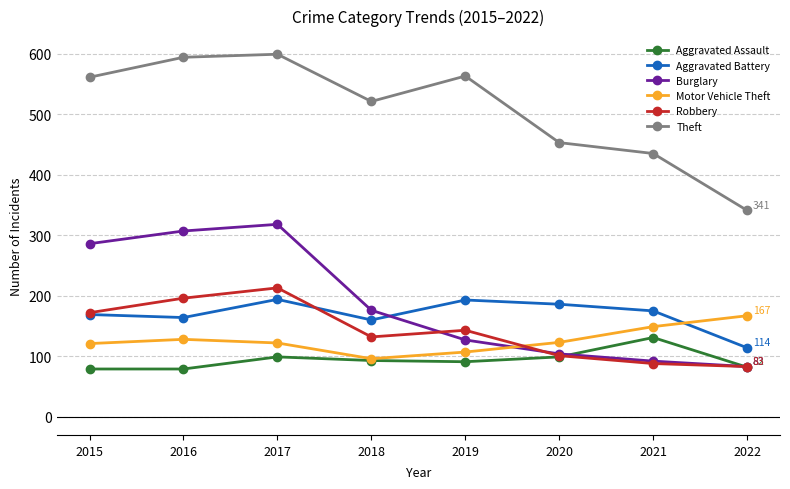

Where is the first local maximum for Aggravated Battery?

2017